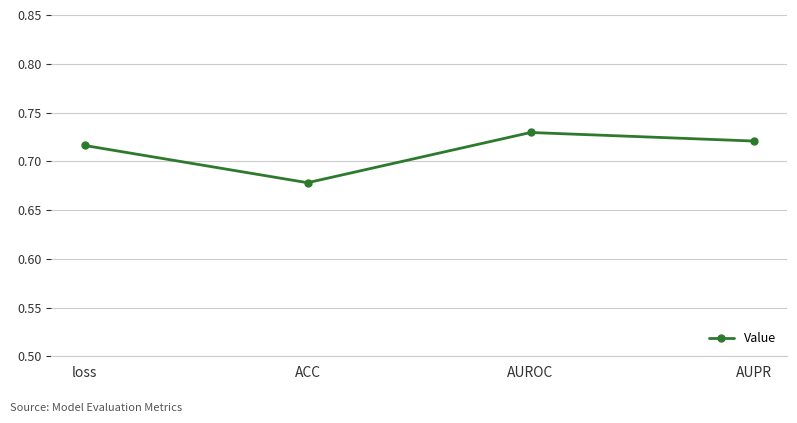

Which has a higher value, AUPR or AUROC?

AUROC